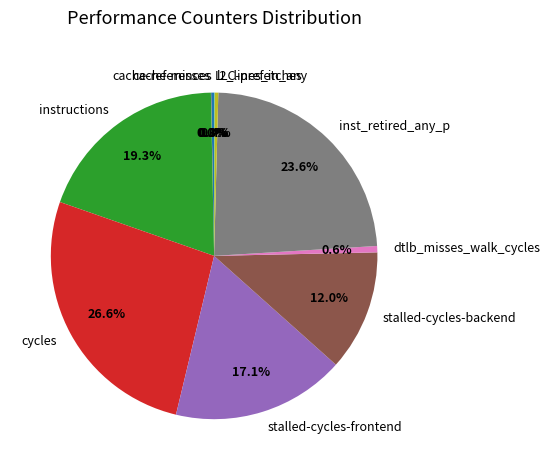

To the nearest percent, what percentage of the pie is stalled-cycles-backend?

12%